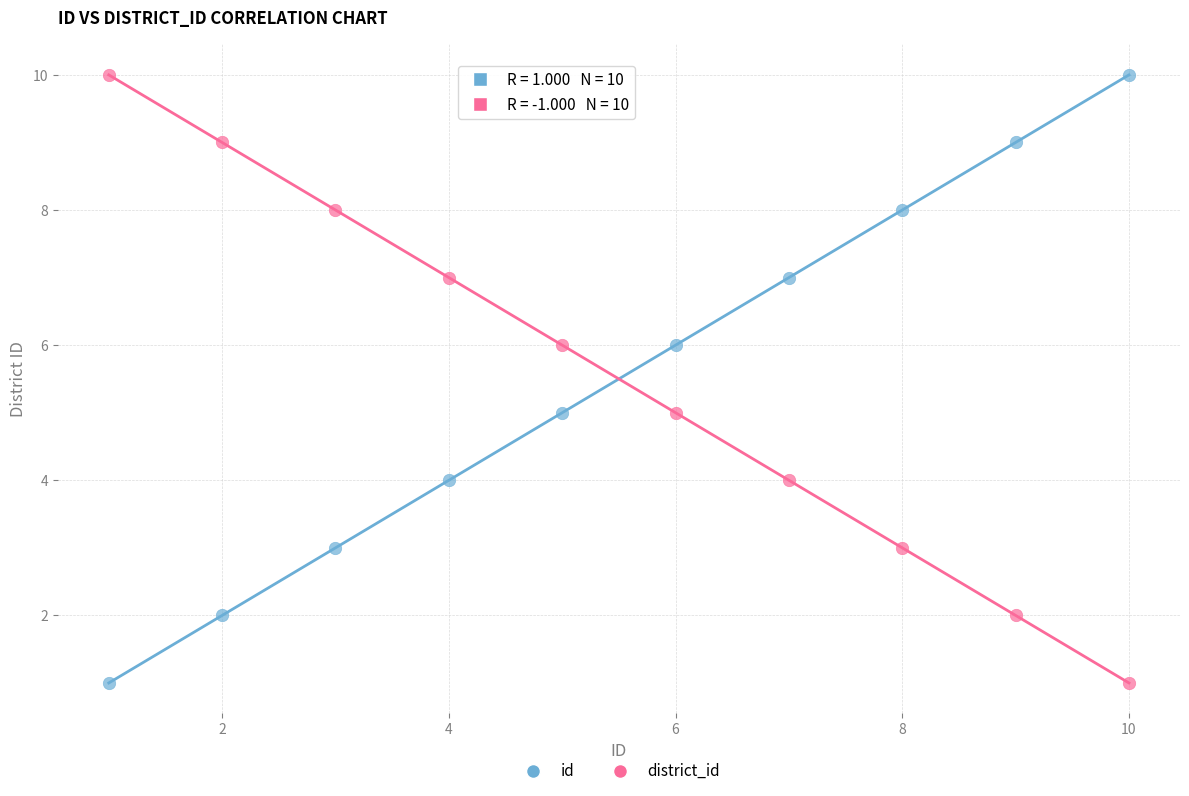

What is the X range (max minus min) for the scatter plot?

9